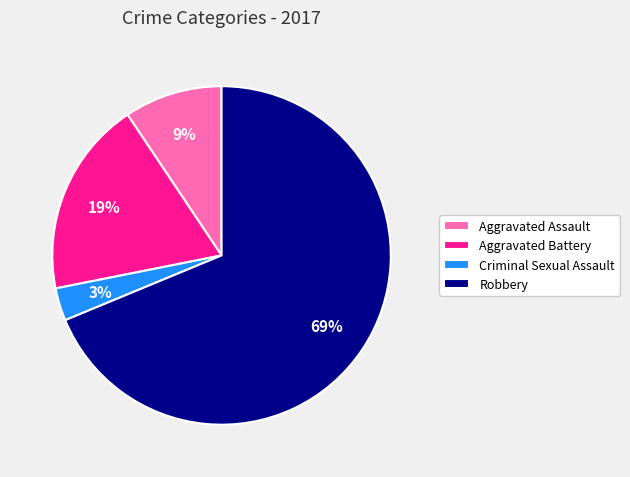

True or false: Aggravated Assault accounts for 1% of the total.

False